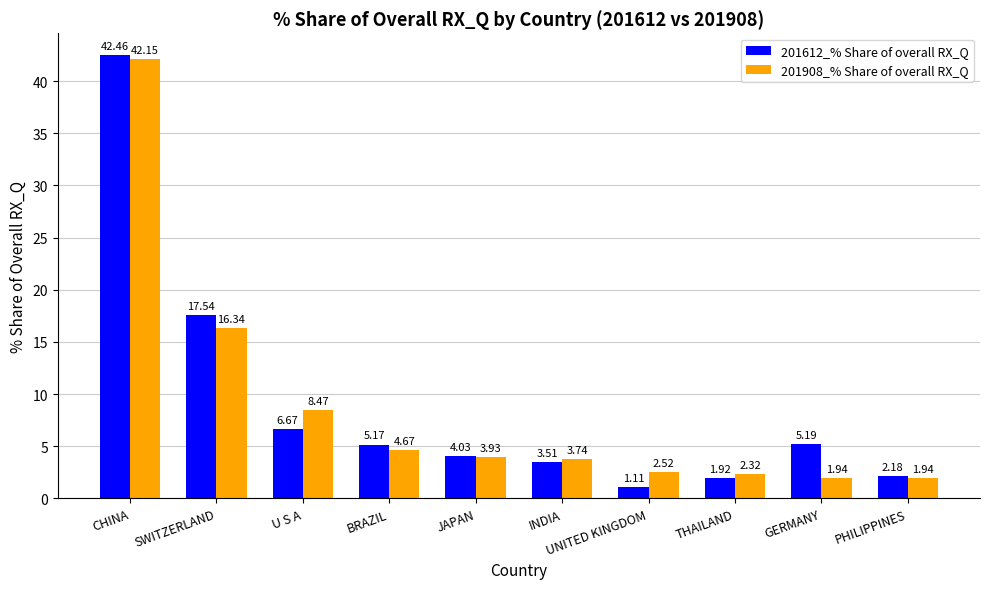

At GERMANY, list the series in order from largest to smallest.

201612_% Share of overall RX_Q, 201908_% Share of overall RX_Q